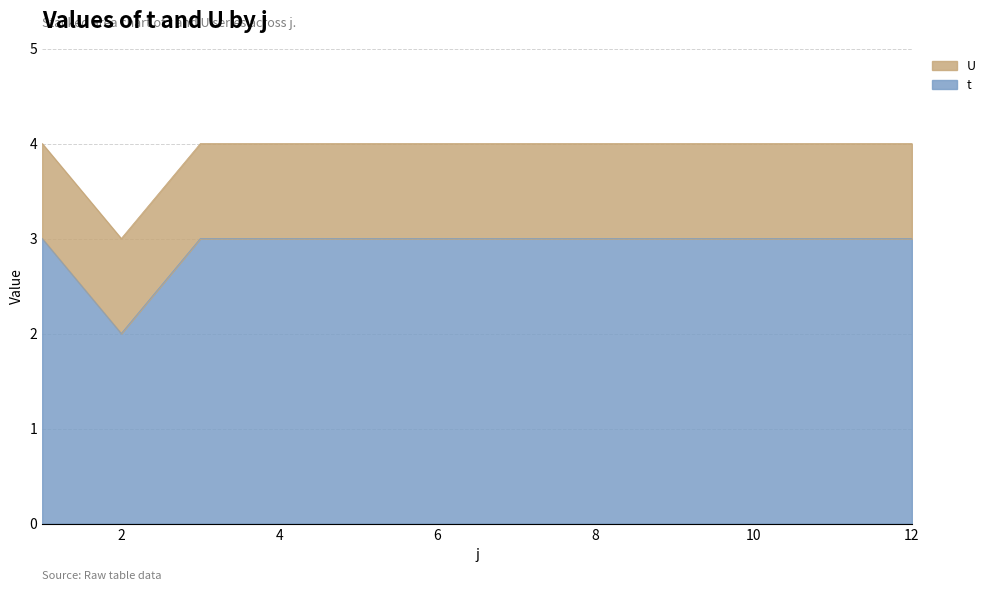

What value does the data have at 8?

3